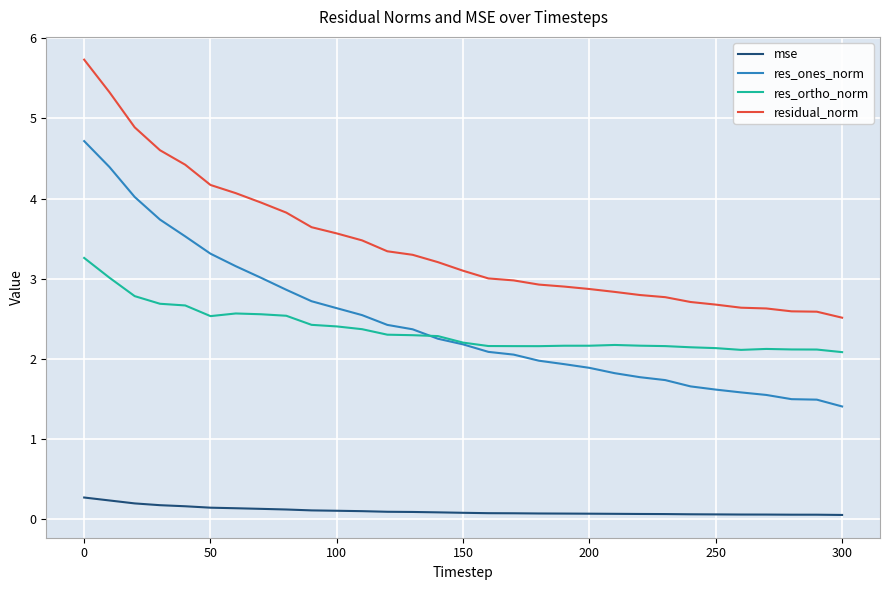

Rank the series by their maximum value, from highest to lowest.

residual_norm, res_ones_norm, res_ortho_norm, mse